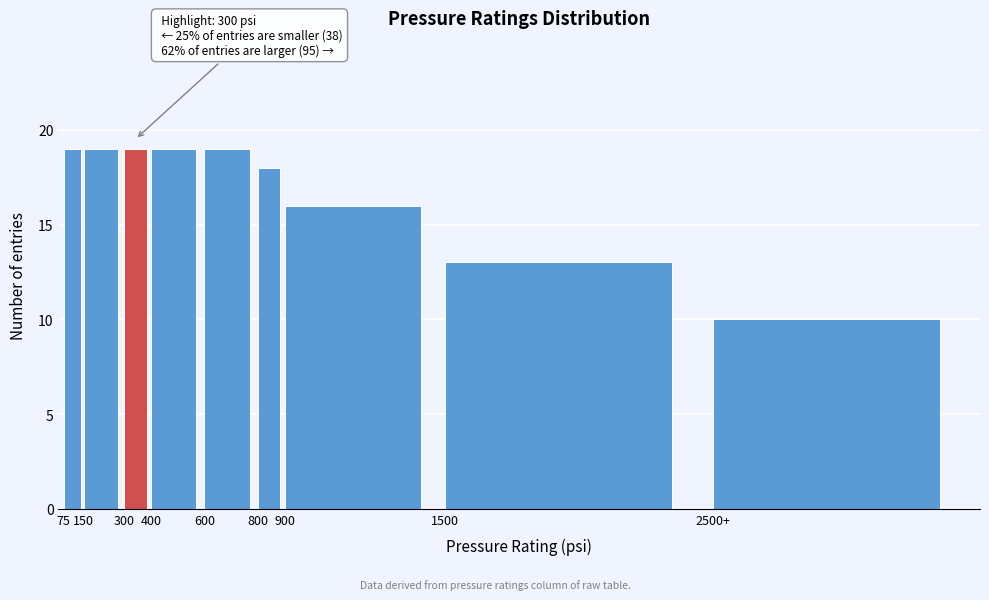

Reading right to left, what are all the values shown in this chart?

10	13	16	18	19	19	19	19	19